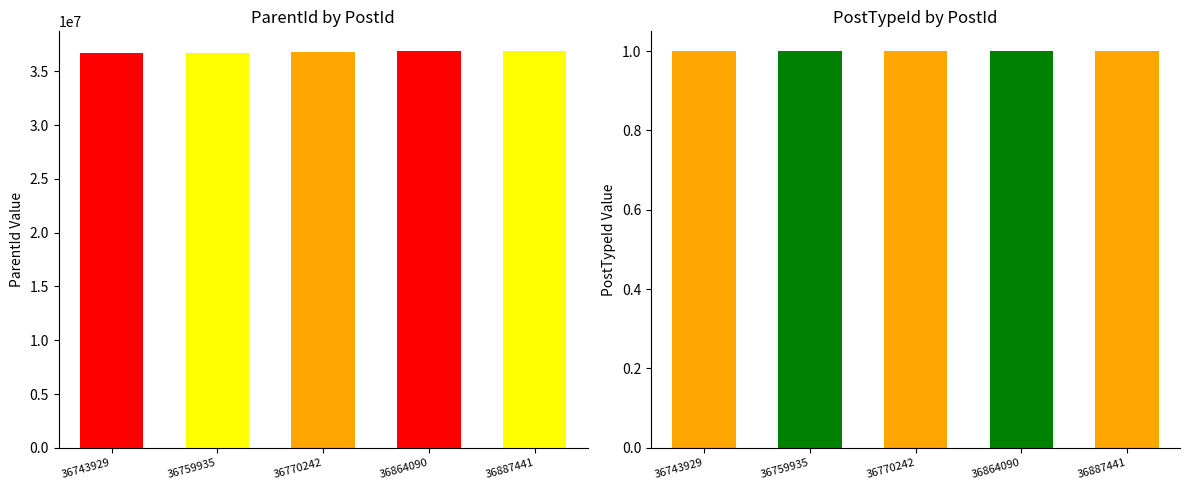

Which category has the highest value in the ParentId series?

36887441